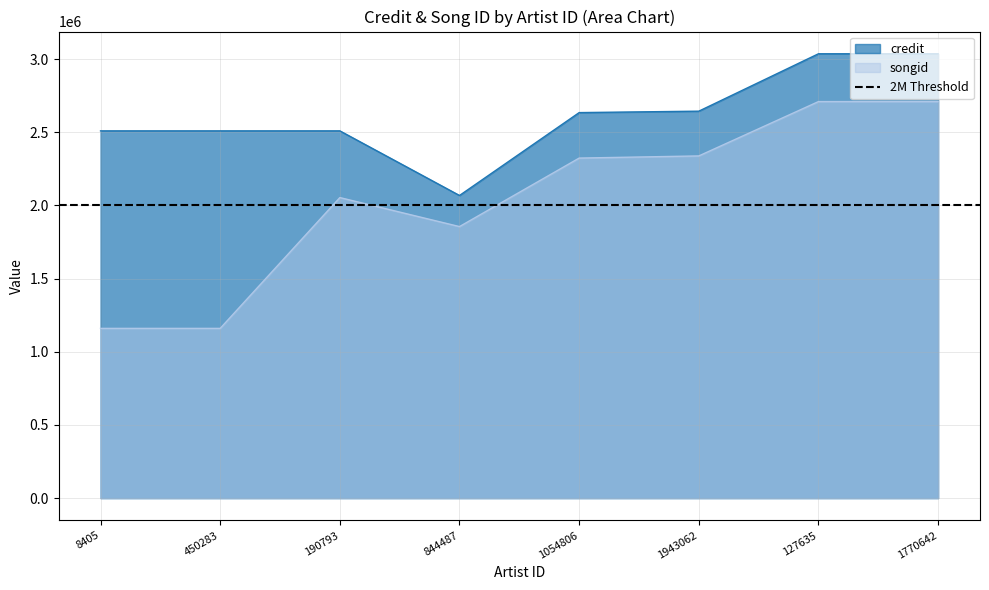

How many lines are shown in the chart?

2